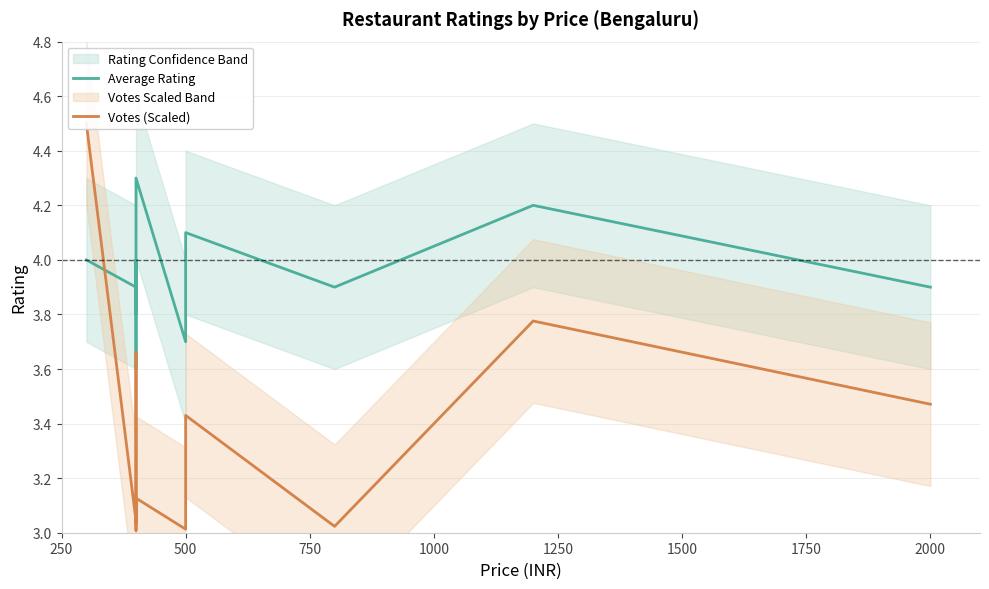

Which series has the widest spread of values?

Votes (Scaled)